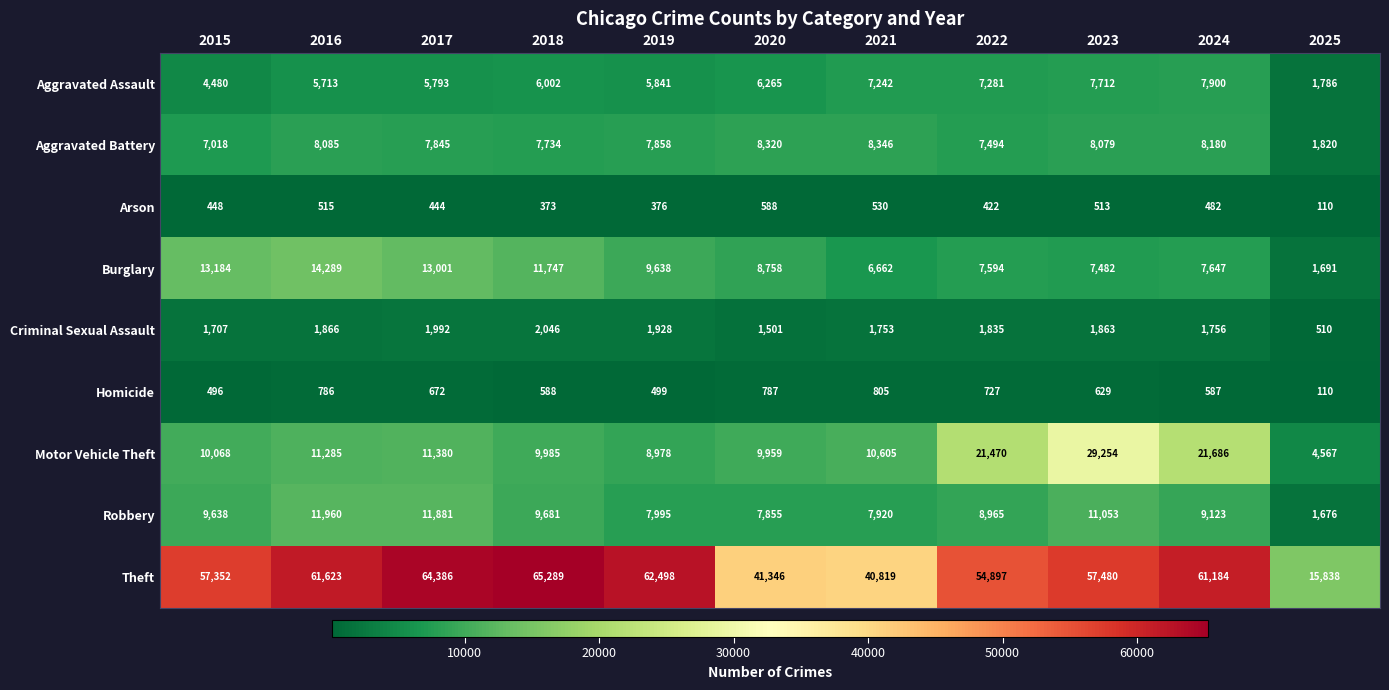

Which series changed the most between 2016 and 2017?

Theft